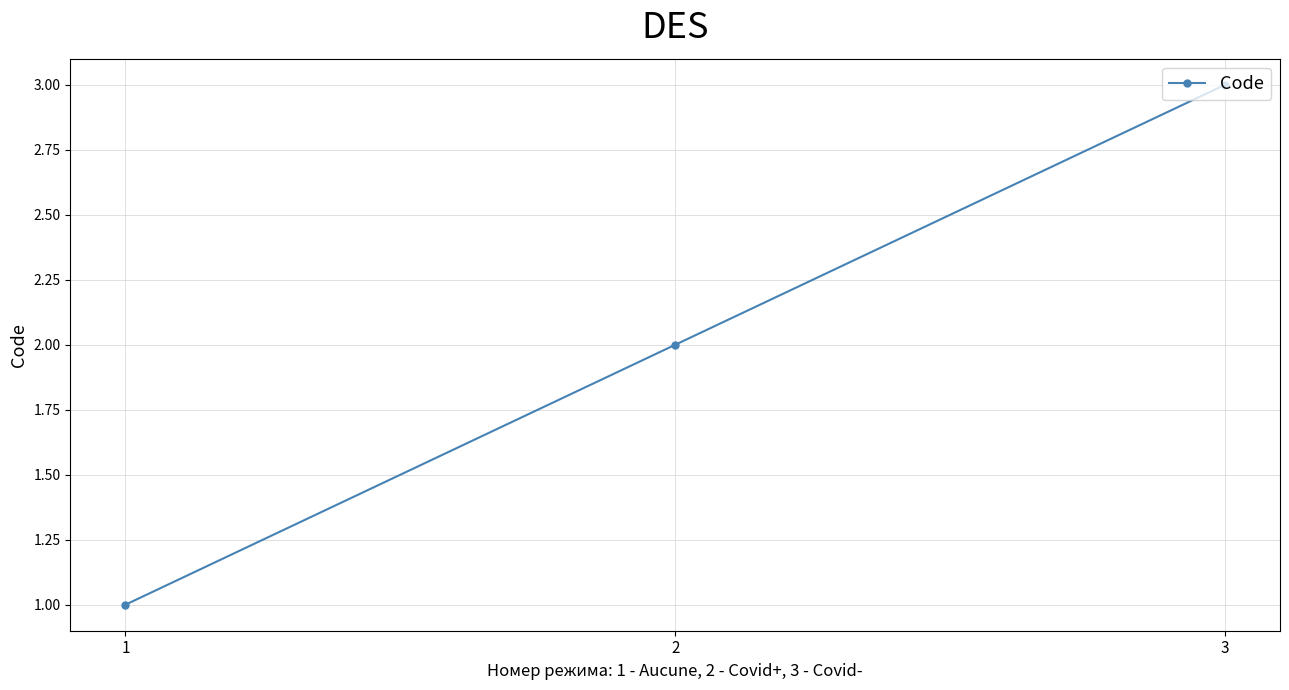

How many categories are shown in the chart?

3